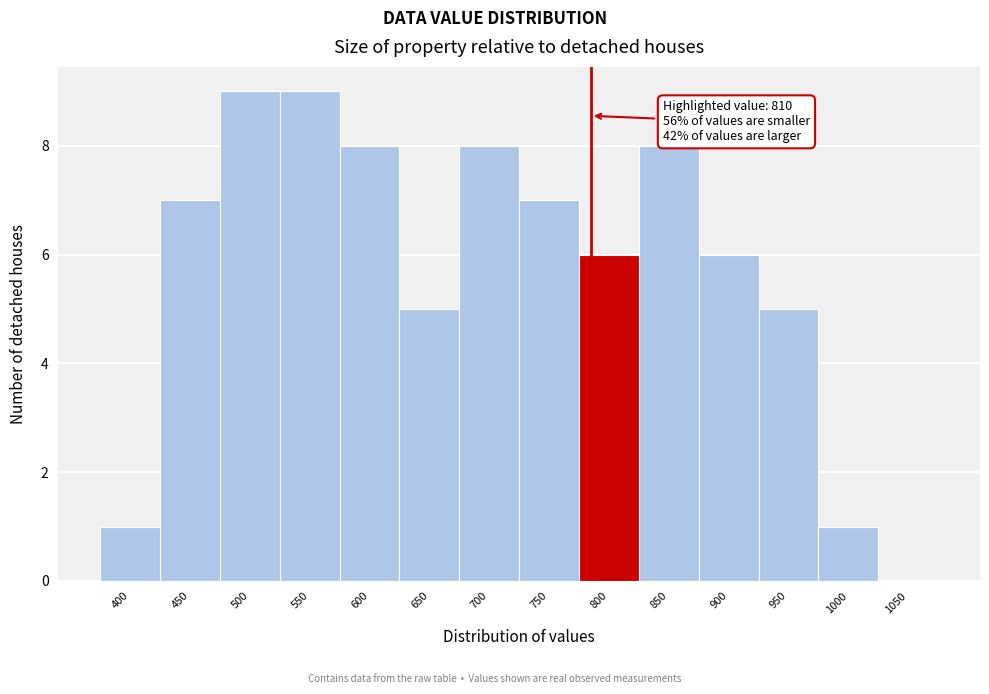

Reading left to right, what are all the values shown in this chart?

400=1	450=7	500=9	550=9	600=8	650=5	700=8	750=7	800=6	850=8	900=6	950=5	1000=1	1050=0